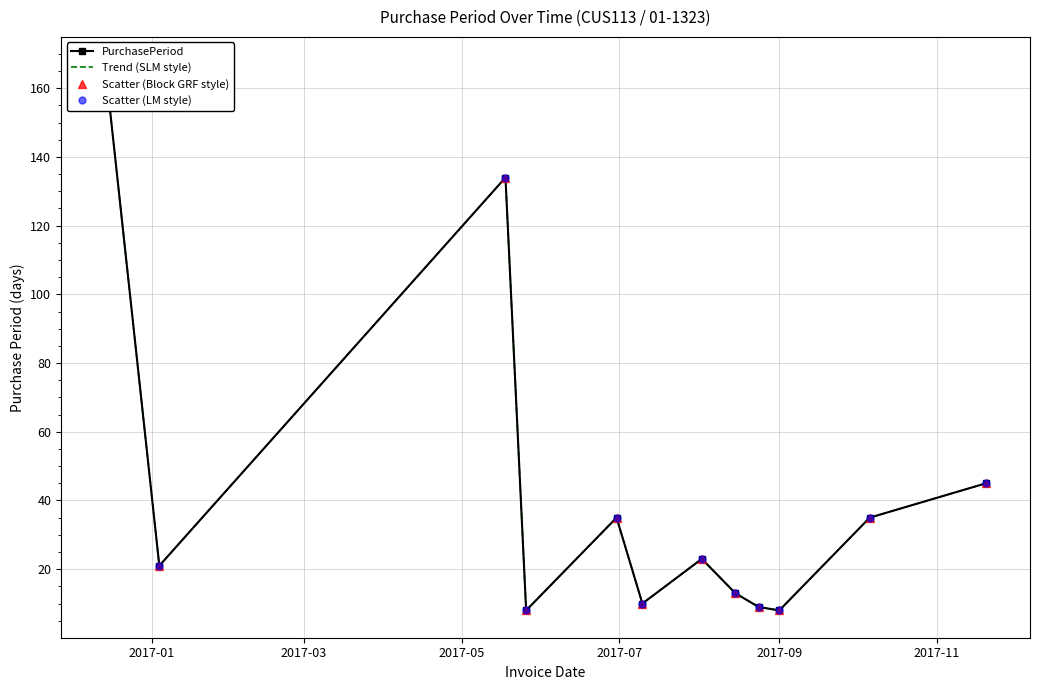

What is the minimum value shown in the chart?

8